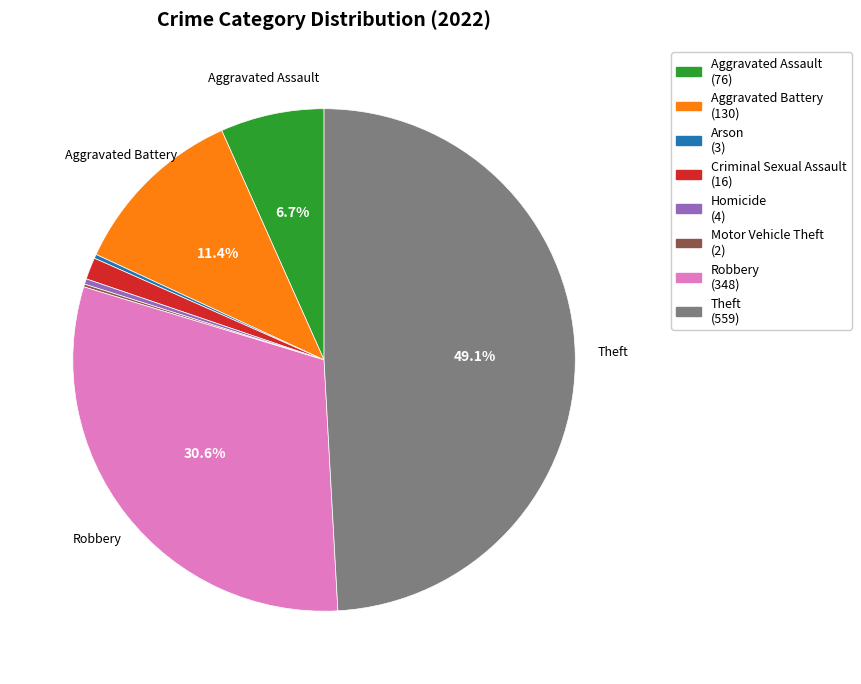

Is there any slice that represents more than half of the pie?

No